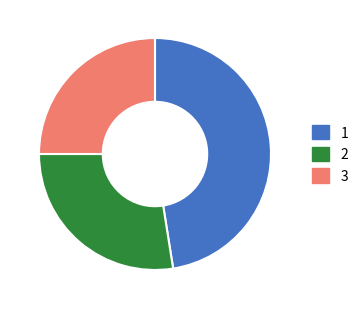

True or false: 1 accounts for 48% of the total.

True